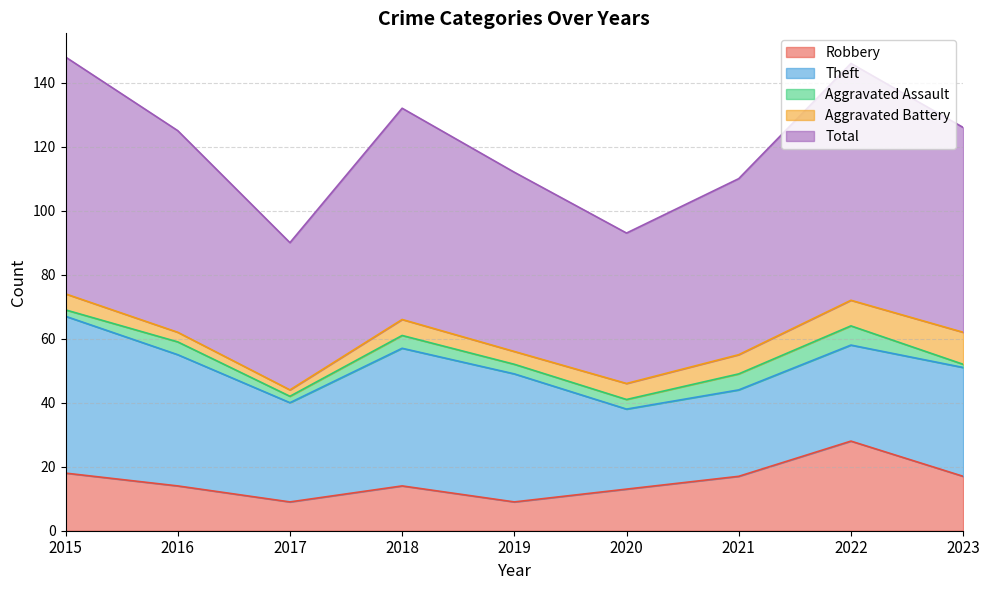

What value does the Total series have at 2015, to the nearest 5?

75